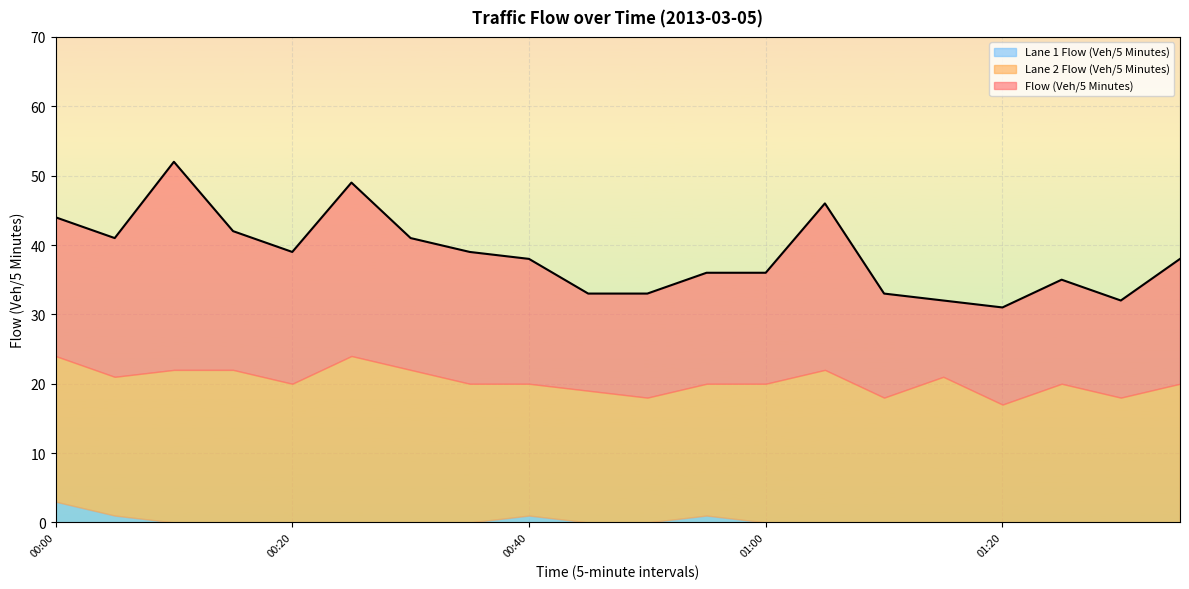

True or false: Lane 2 Flow (Veh/5 Minutes) and Lane 1 Flow (Veh/5 Minutes) cross at least once.

False